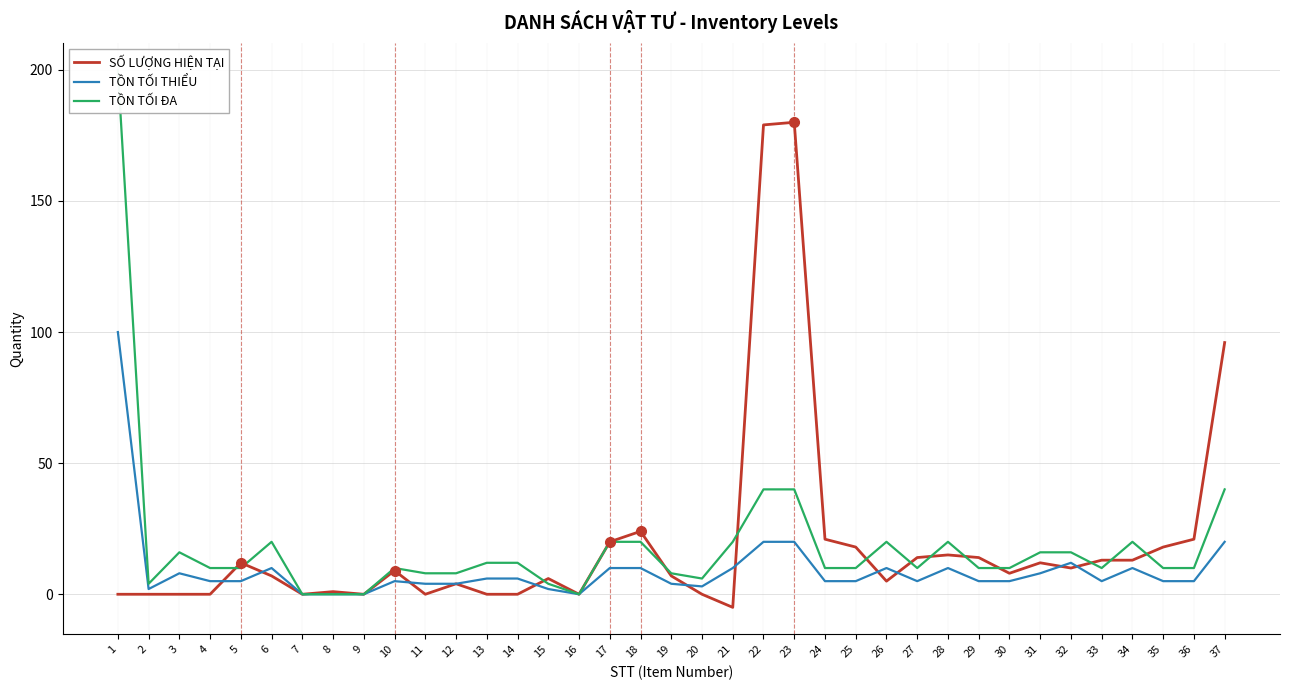

How many lines are shown in the chart?

3